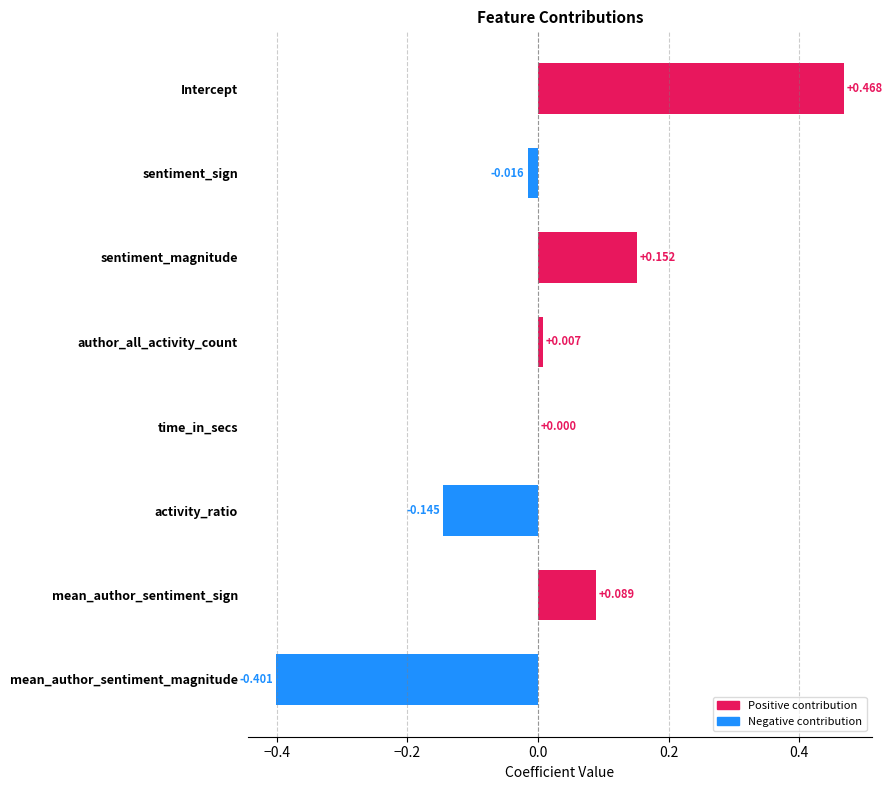

Which has a higher value, mean_author_sentiment_sign or activity_ratio?

mean_author_sentiment_sign